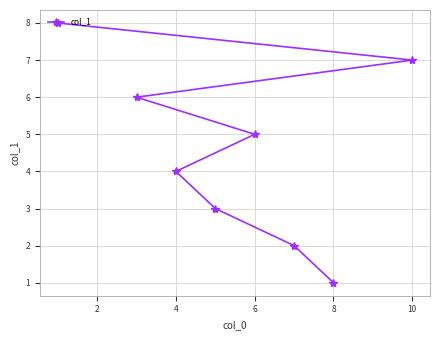

What is the difference between the second highest and minimum values?

6